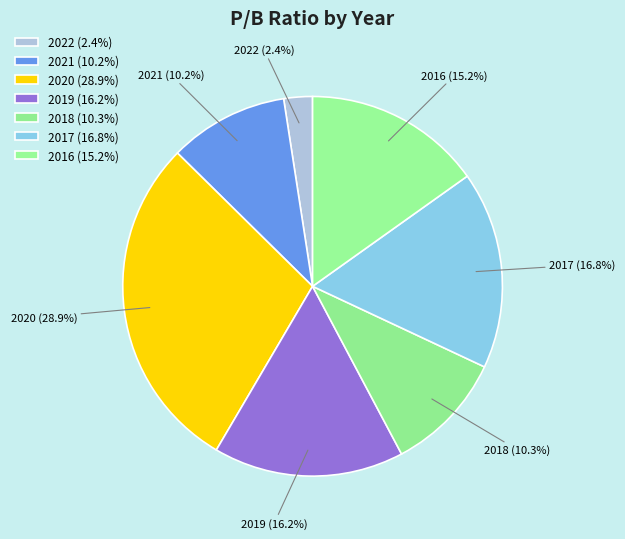

The 2020 slice represents 23% of the pie. True or false?

False